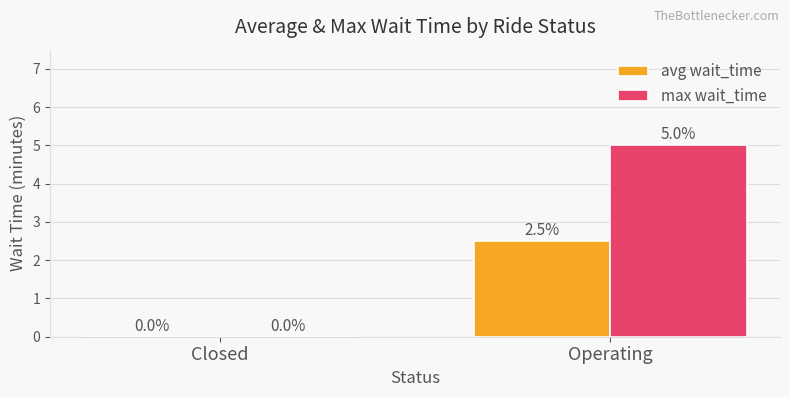

True or false: avg wait_time has a value of 3.8 at Operating.

False